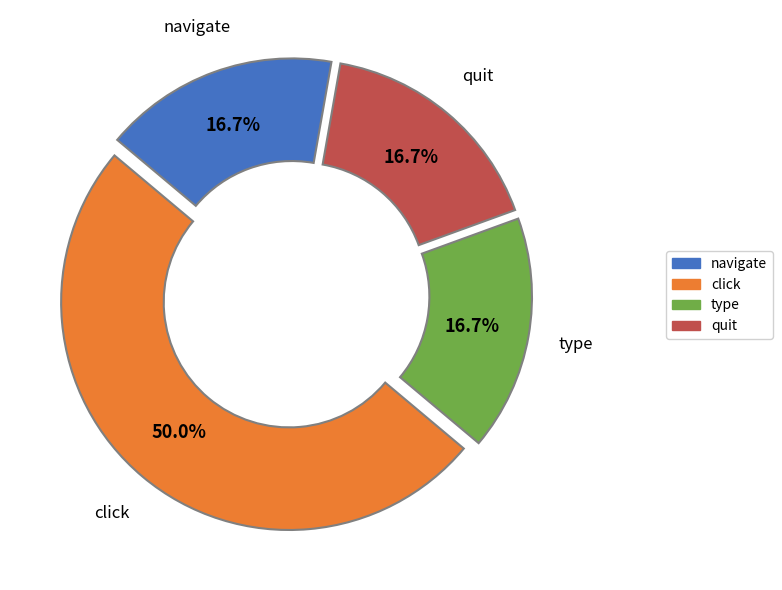

To the nearest percent, what is the difference between the navigate and click slice percentages?

33%